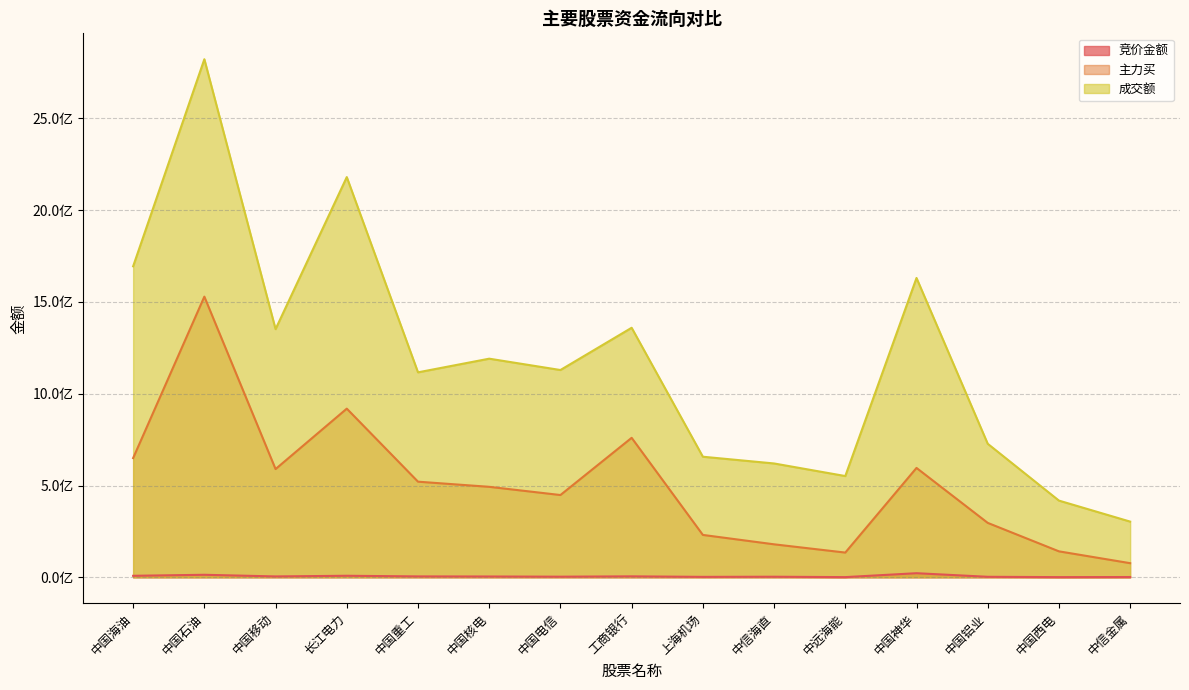

What is the maximum value for 成交额?

2822418973